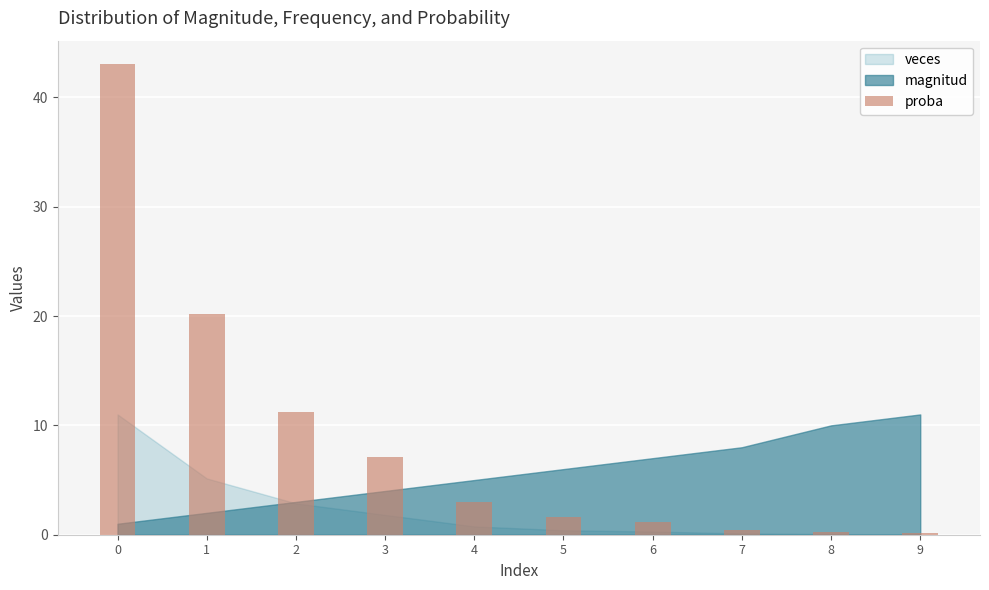

Does the chart contain stacked bars?

No